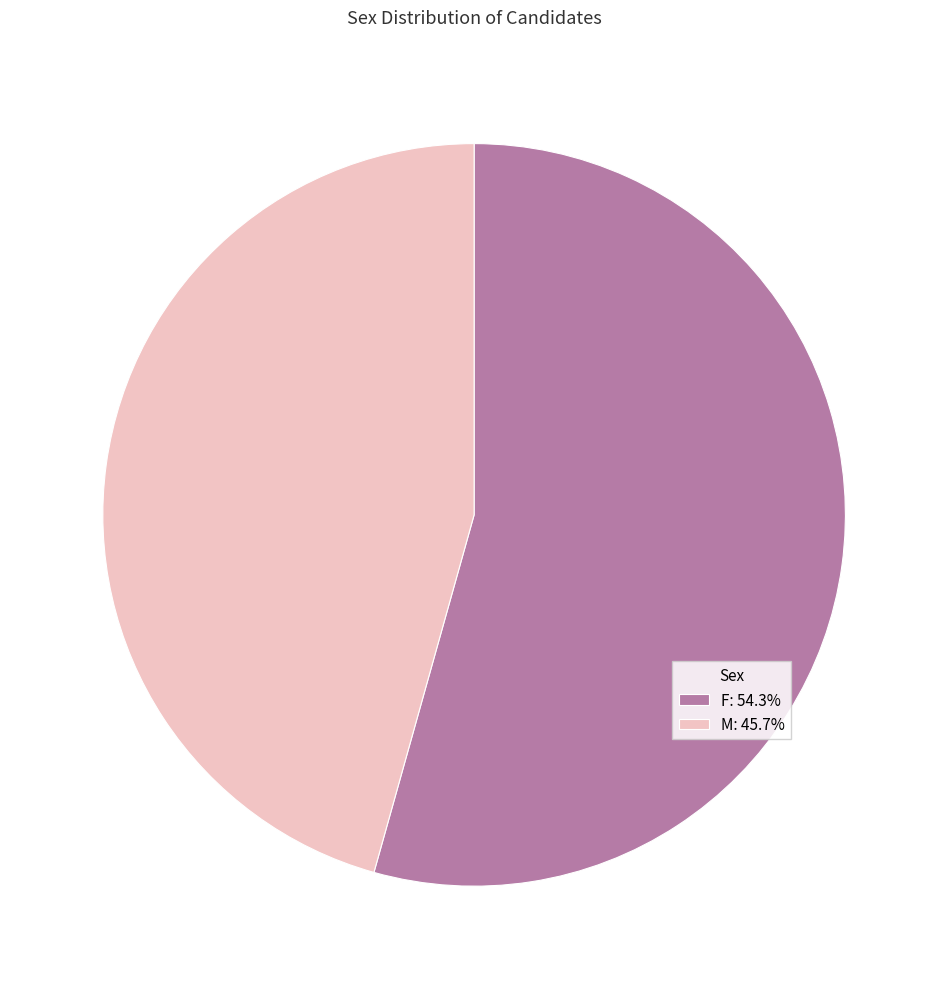

Is the sum of F and M greater than half?

Yes